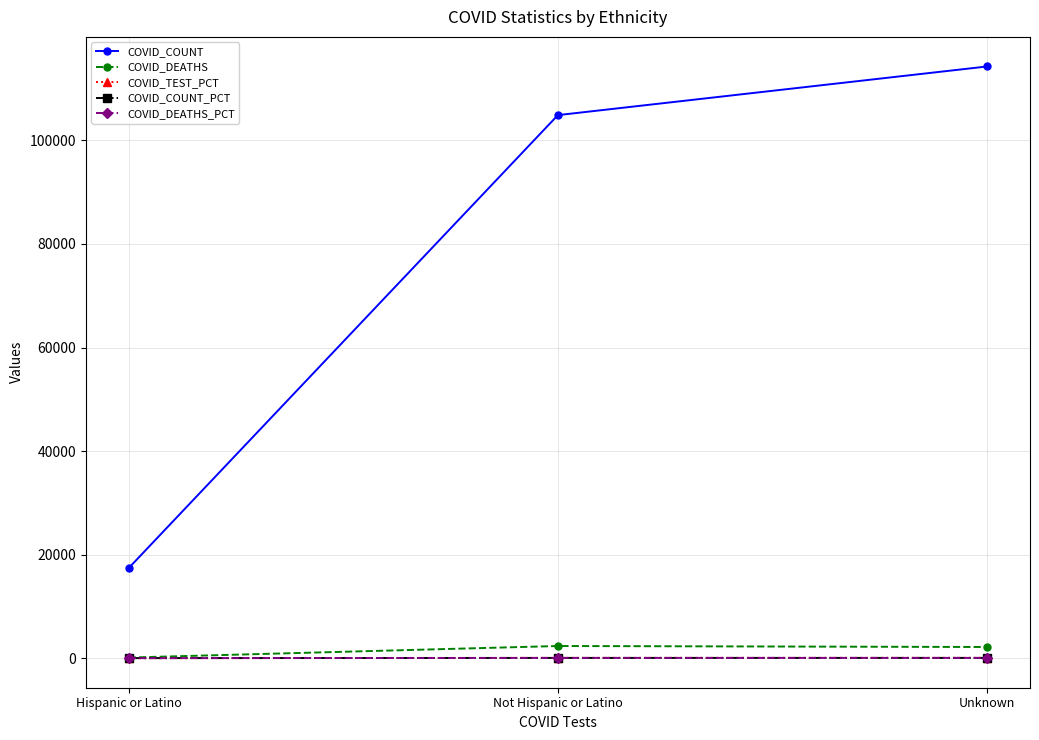

What is the label of the 3rd point from the right?

Hispanic or Latino